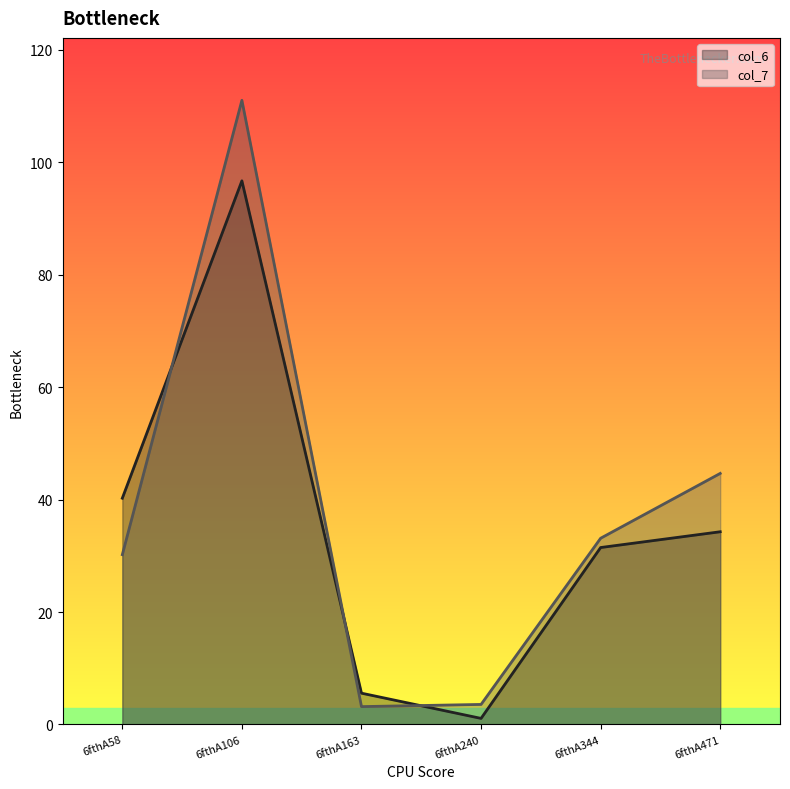

How many intersections are there between col_7 and col_6?

3